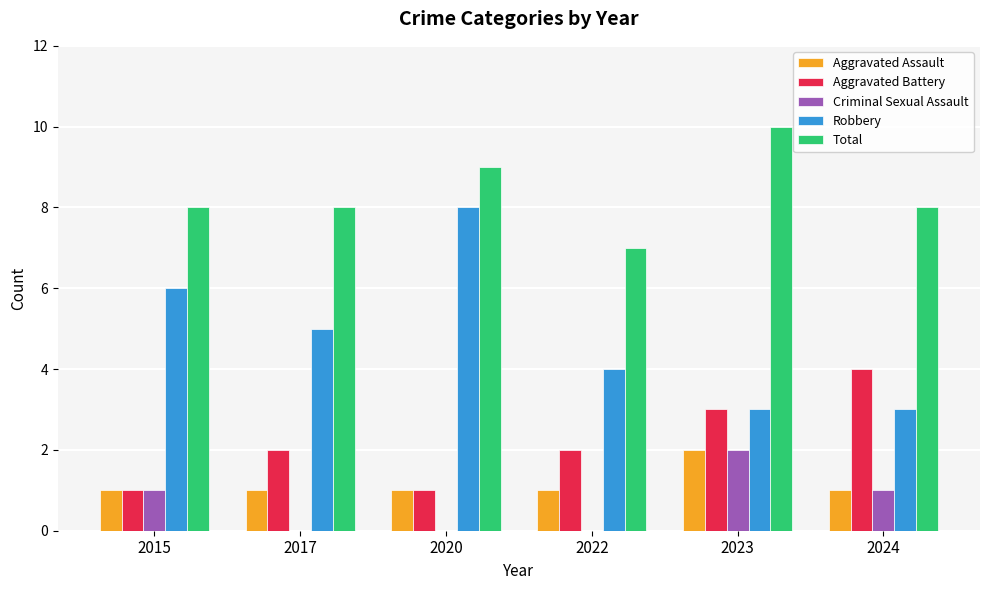

At which category does the chart reach its peak across all series?

2023